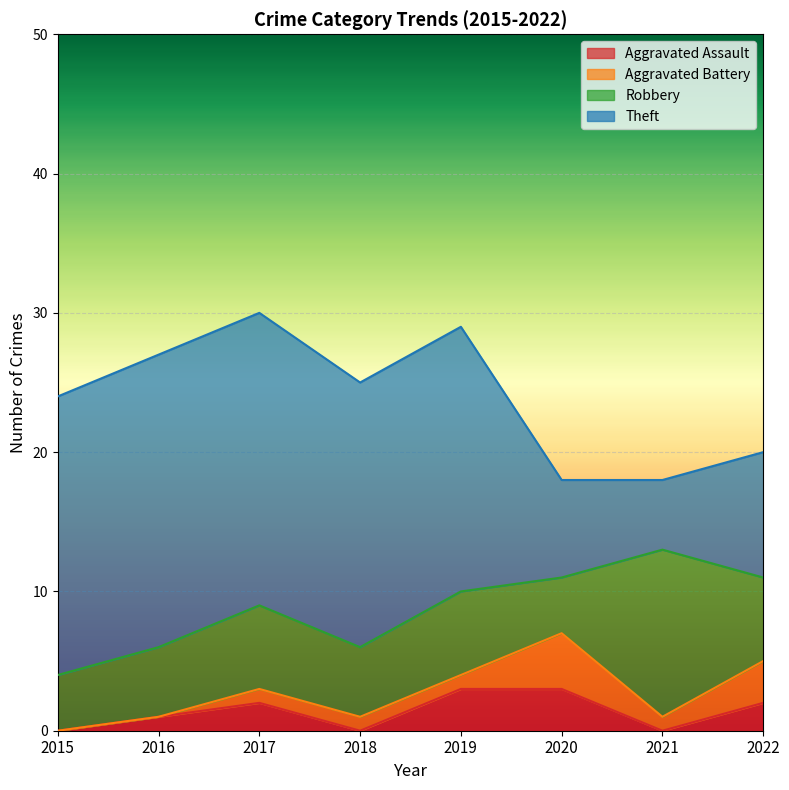

Read the Robbery value at 2017.

6